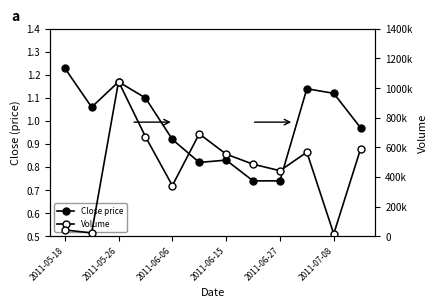

What is the sum of the Close price values at 7 and 2011-06-27?

1.7